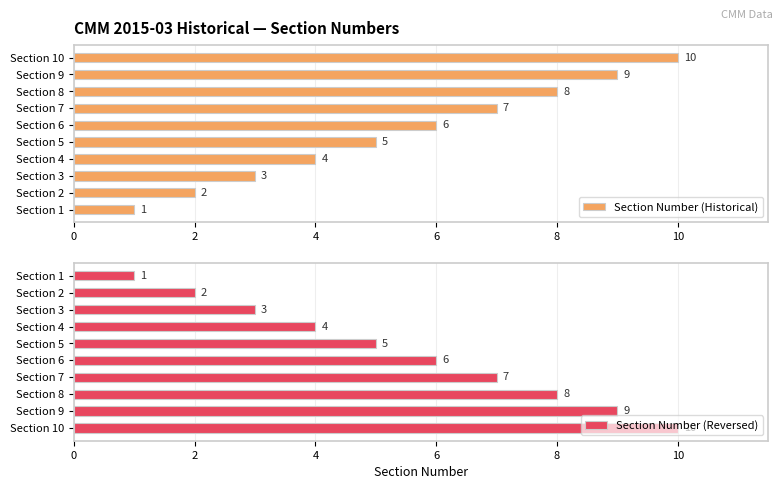

What is the difference between the second highest and minimum values in the Section Number (Reversed) series?

8